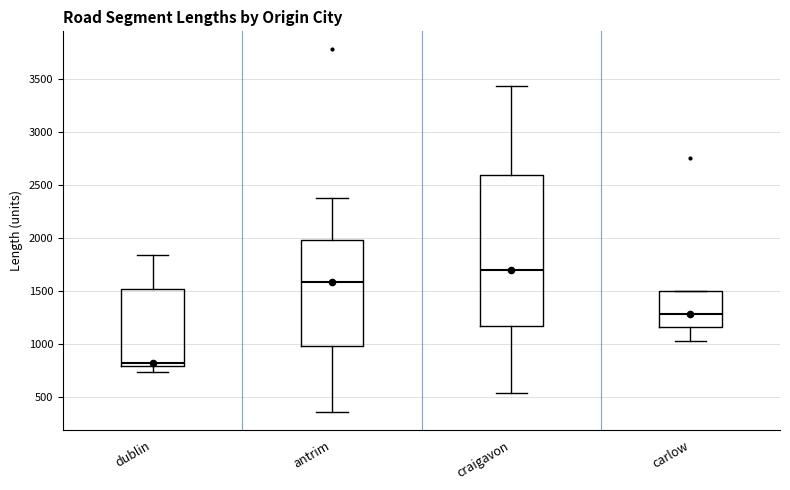

Which box's median line is the lowest?

dublin